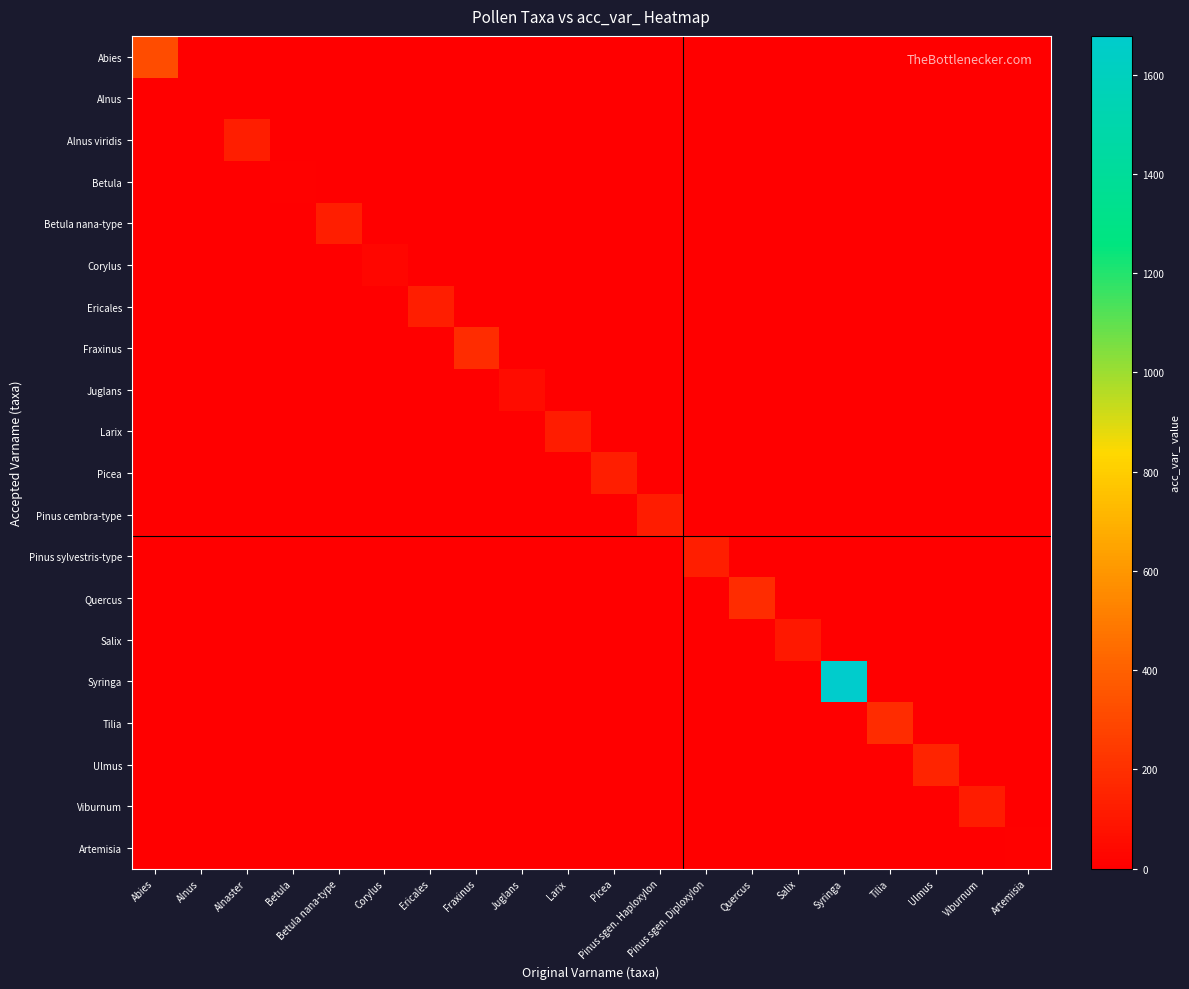

At which category is the sum across all series the highest?

Syringa